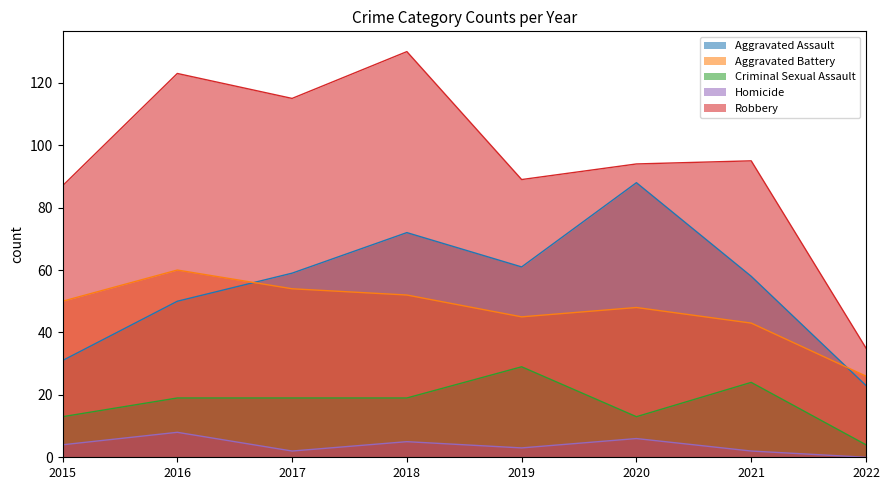

Which series has the largest total across all categories?

Robbery